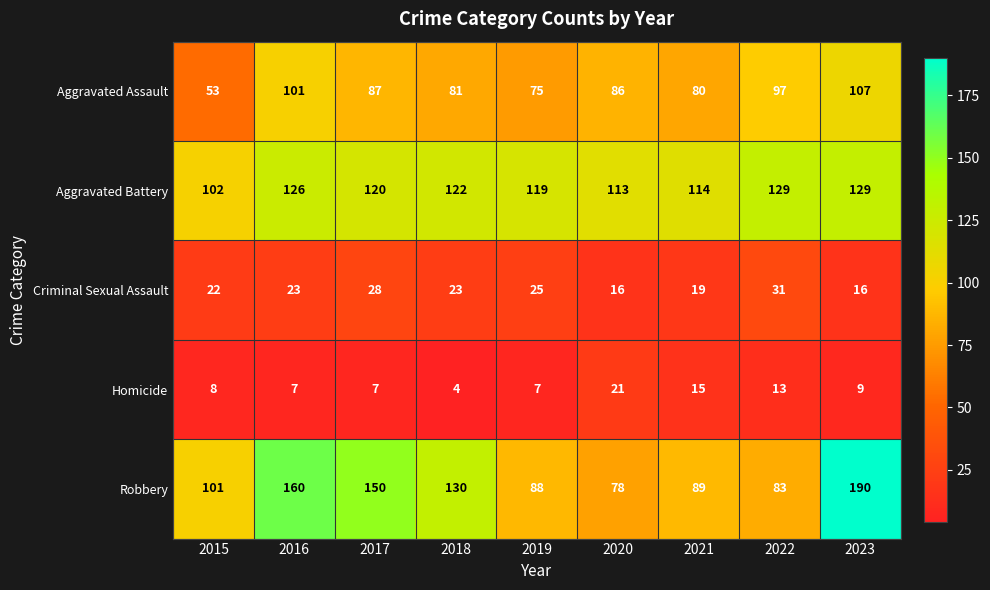

Rank the series by their maximum value, from highest to lowest.

Robbery, Aggravated Battery, Aggravated Assault, Criminal Sexual Assault, Homicide